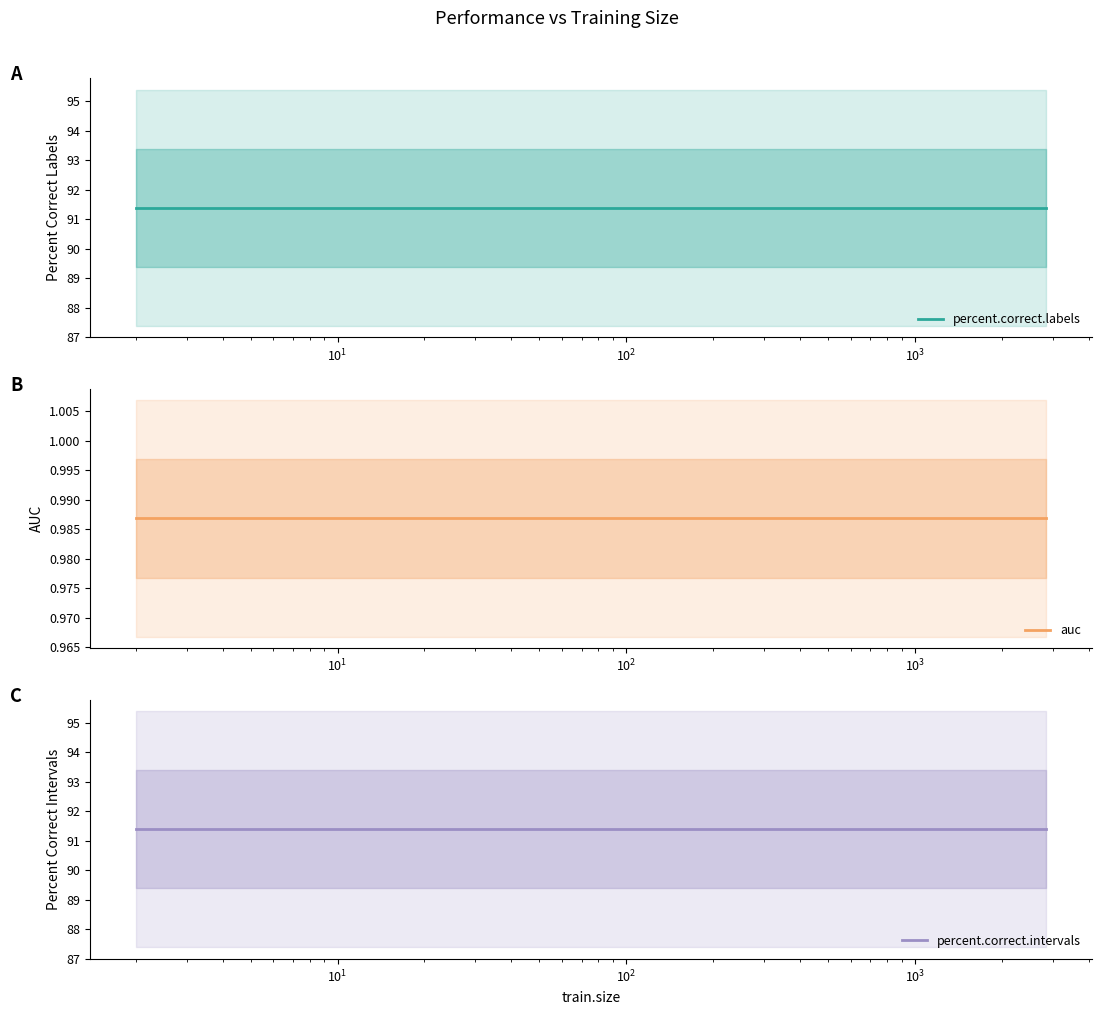

What is the average value of the auc series?

1.0